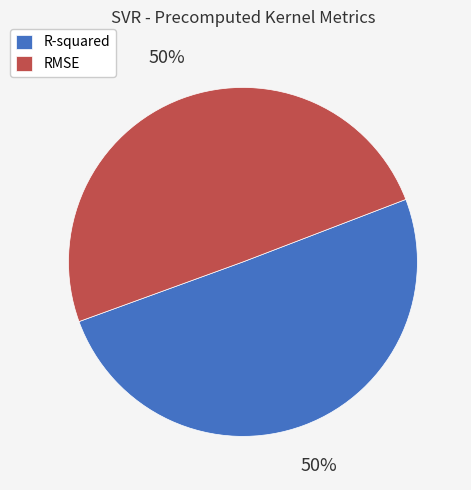

To the nearest percent, what percentage of the pie is RMSE?

50%